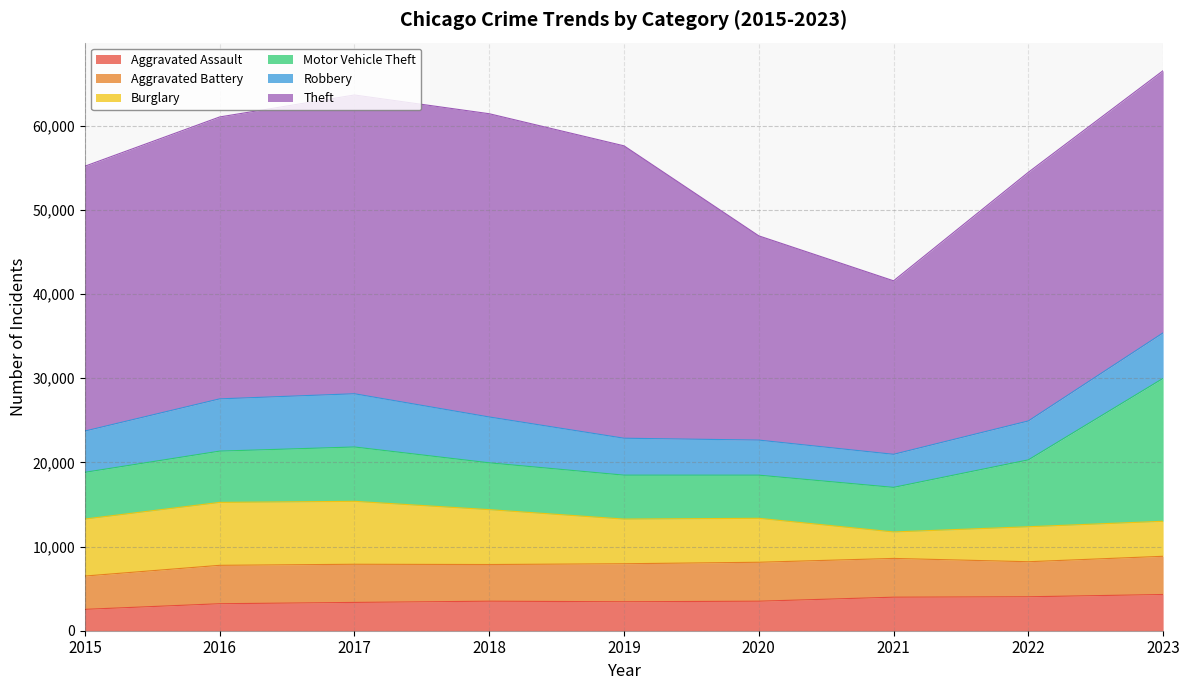

What is the sum of the Aggravated Assault values at 2015 and 2023?

6842